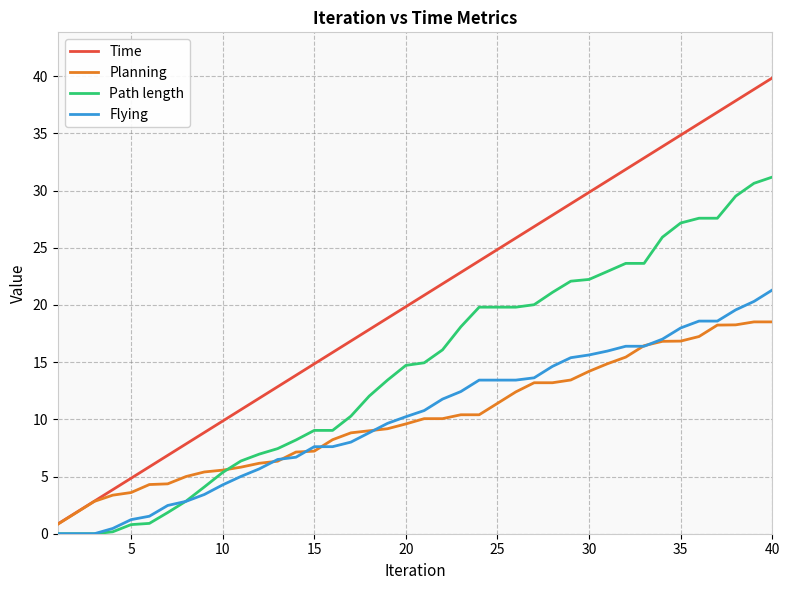

Which series has the largest total across all categories?

Time